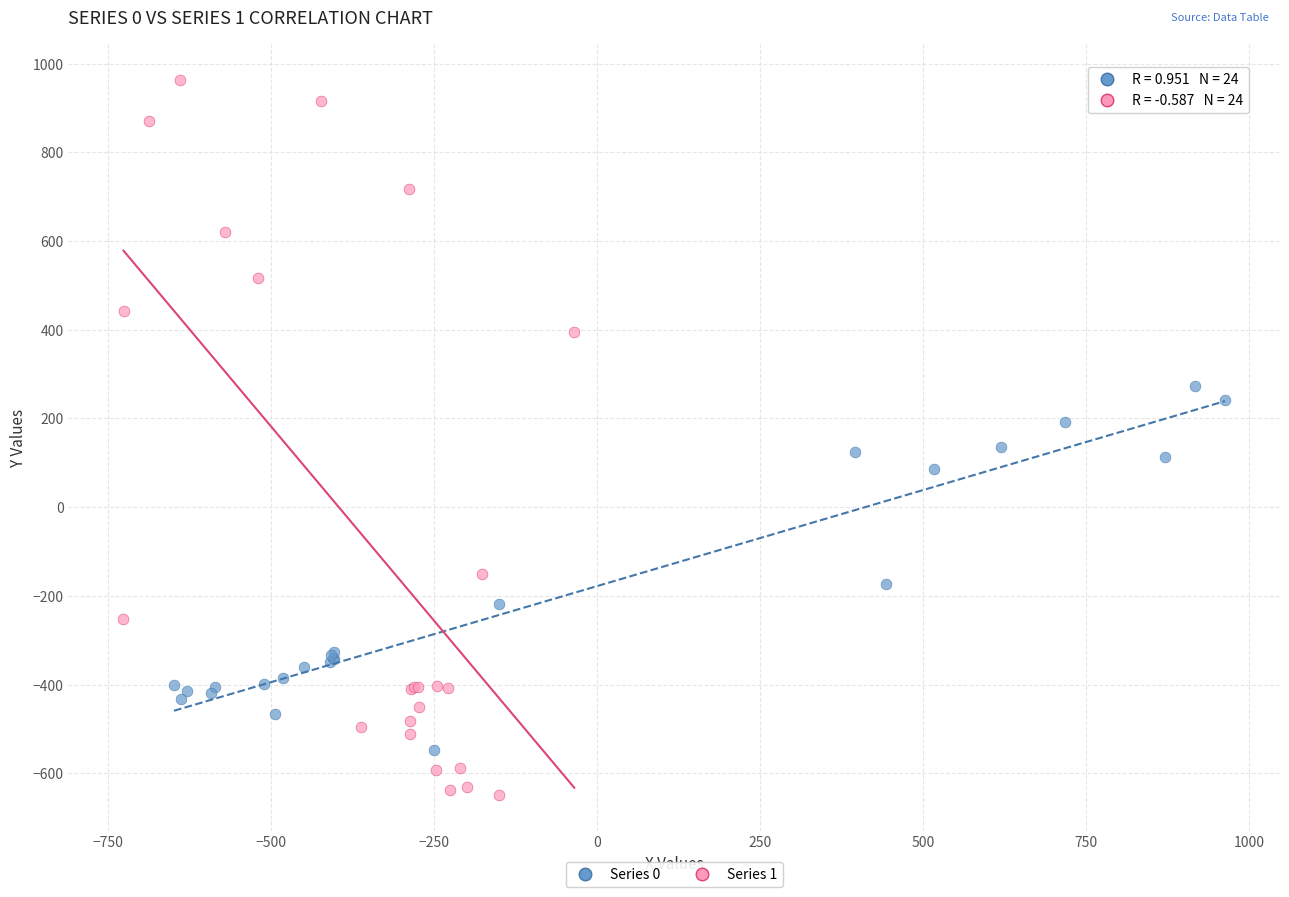

Which series has the widest spread of Y values?

Series 1